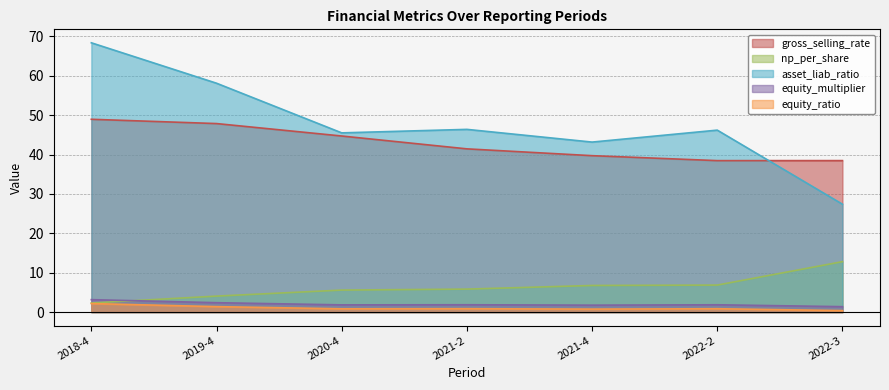

What is the sum of the equity_multiplier values at 2022-2 and 2019-4?

4.2